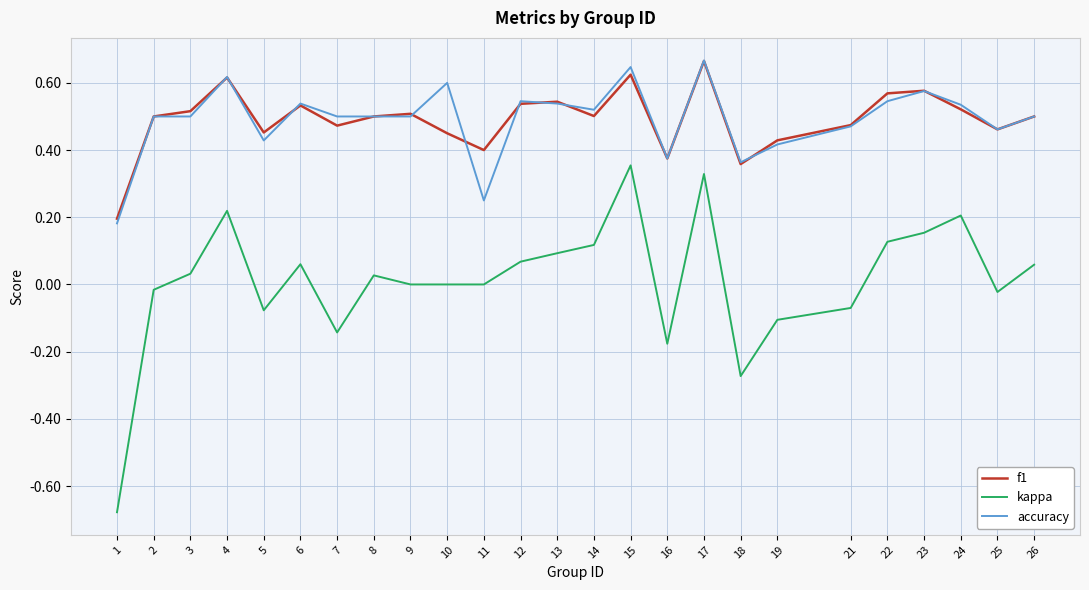

Which category has the highest value in the f1 series?

17